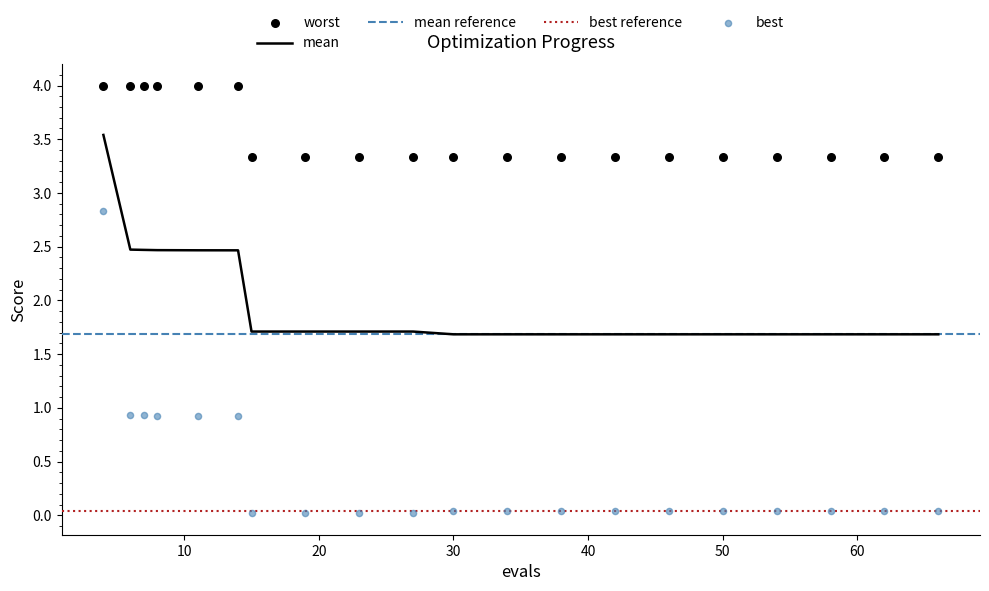

Which series reaches the maximum Y coordinate?

worst